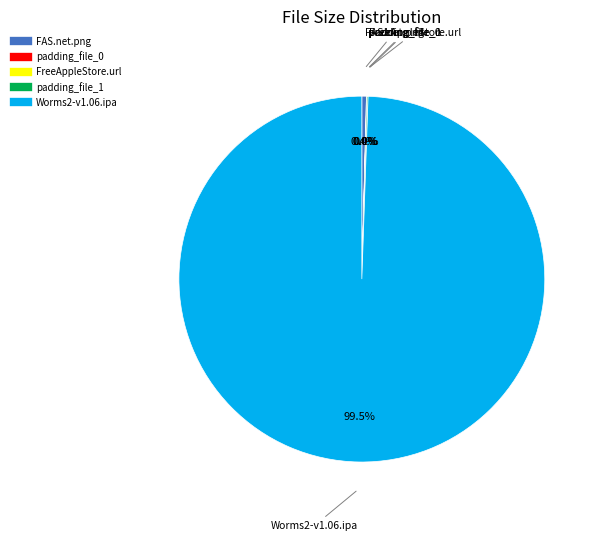

Does any single category account for the majority?

Yes